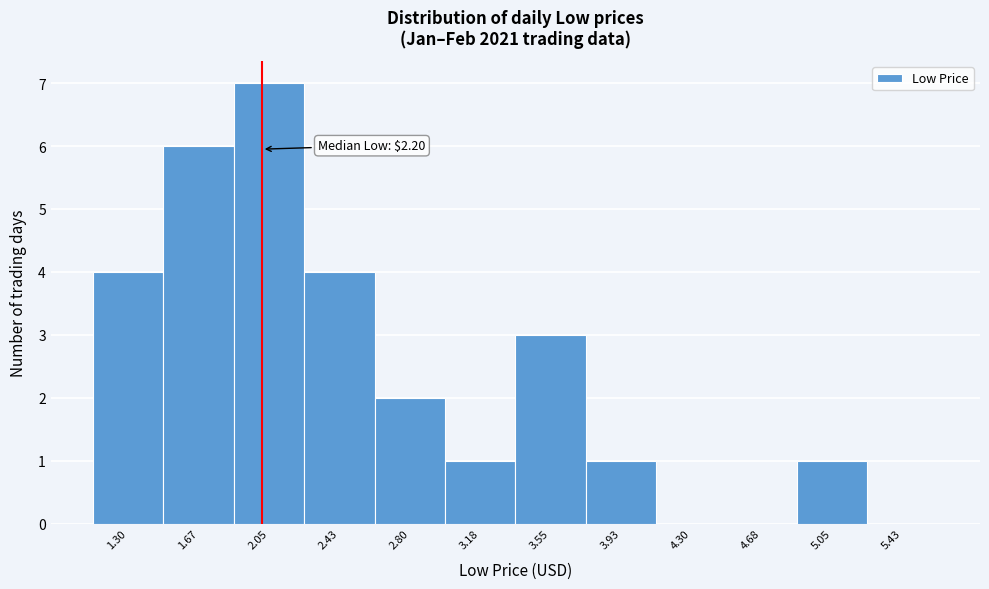

Reading left to right, what are all the values shown in this chart?

1.30=4	1.67=6	2.05=7	2.43=4	2.80=2	3.18=1	3.55=3	3.93=1	4.30=0	4.68=0	5.05=1	5.43=0